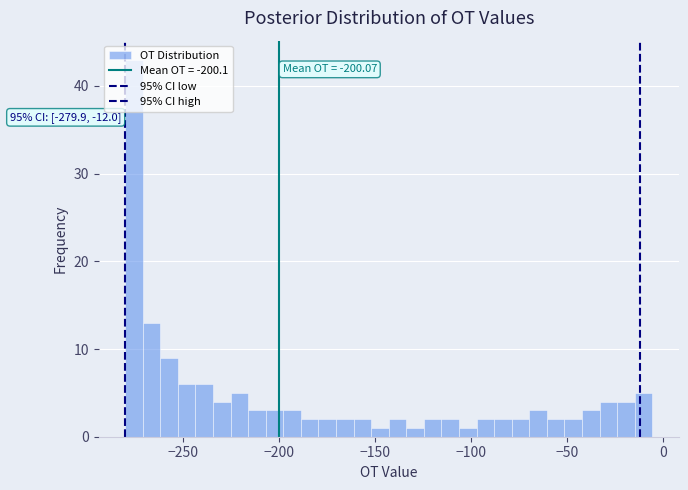

Around what value on the x-axis is the tallest bar? Give the approximate position of its centre, as read against the axis.

-275